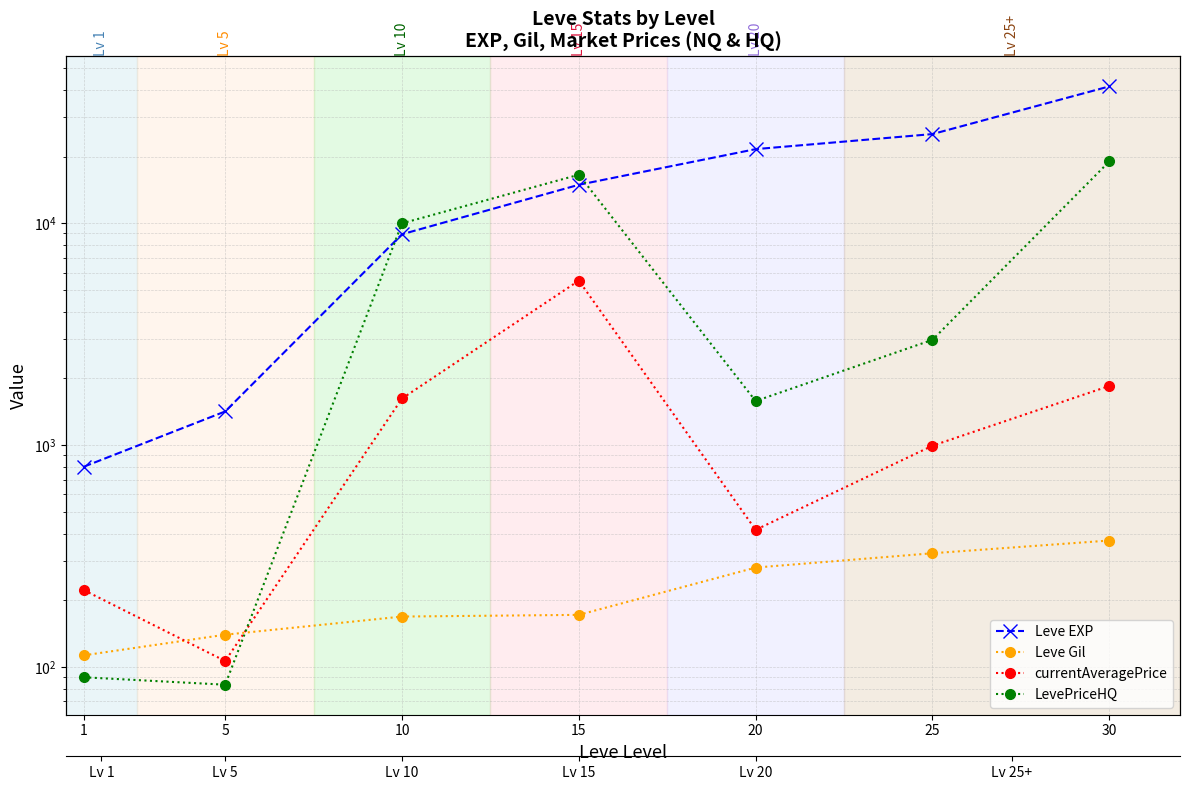

What is the smallest value displayed?

83.3